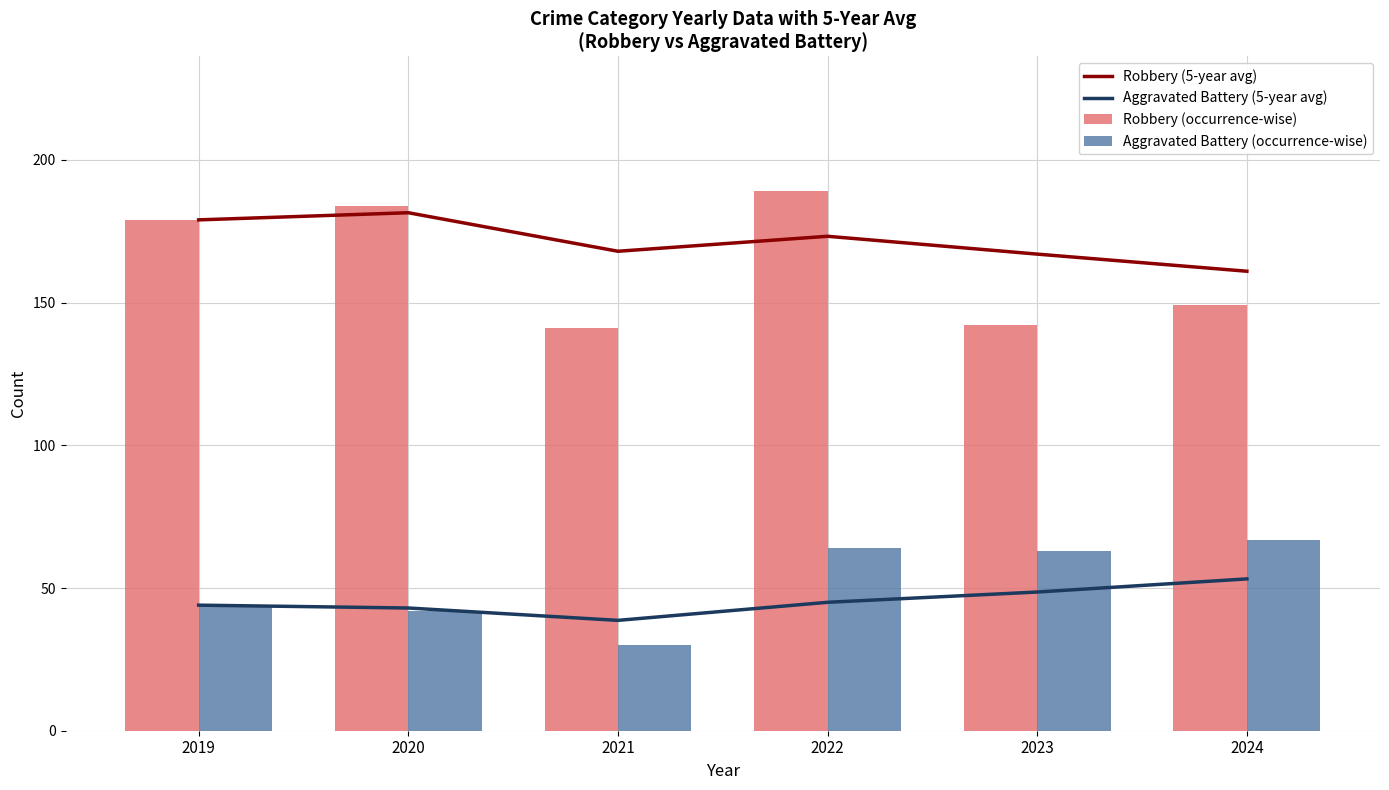

What is the total value across all series at 2020?

450.5